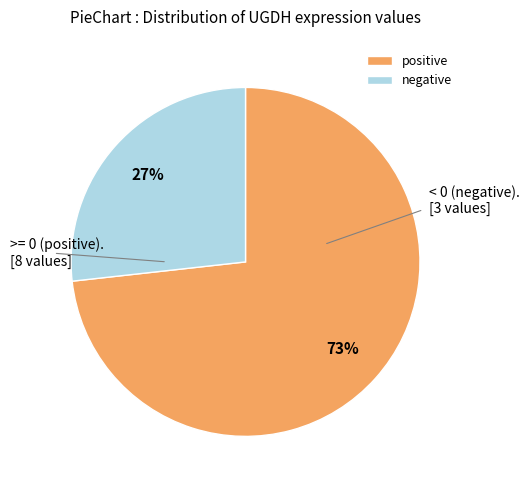

Is the sum of positive and negative greater than half?

Yes